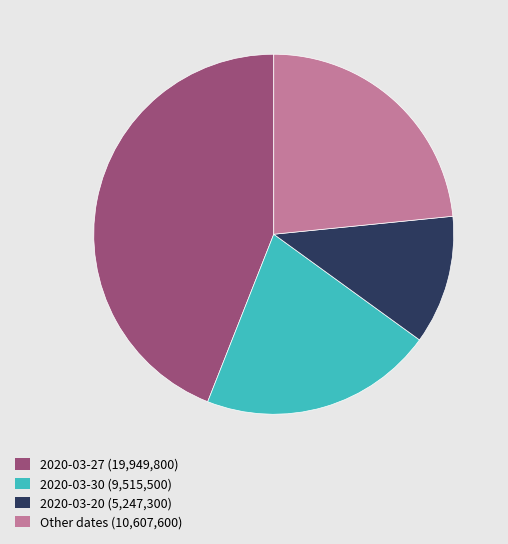

Rank the categories by value from highest to lowest.

2020-03-27 (19,949,800), Other dates (10,607,600), 2020-03-30 (9,515,500), 2020-03-20 (5,247,300)